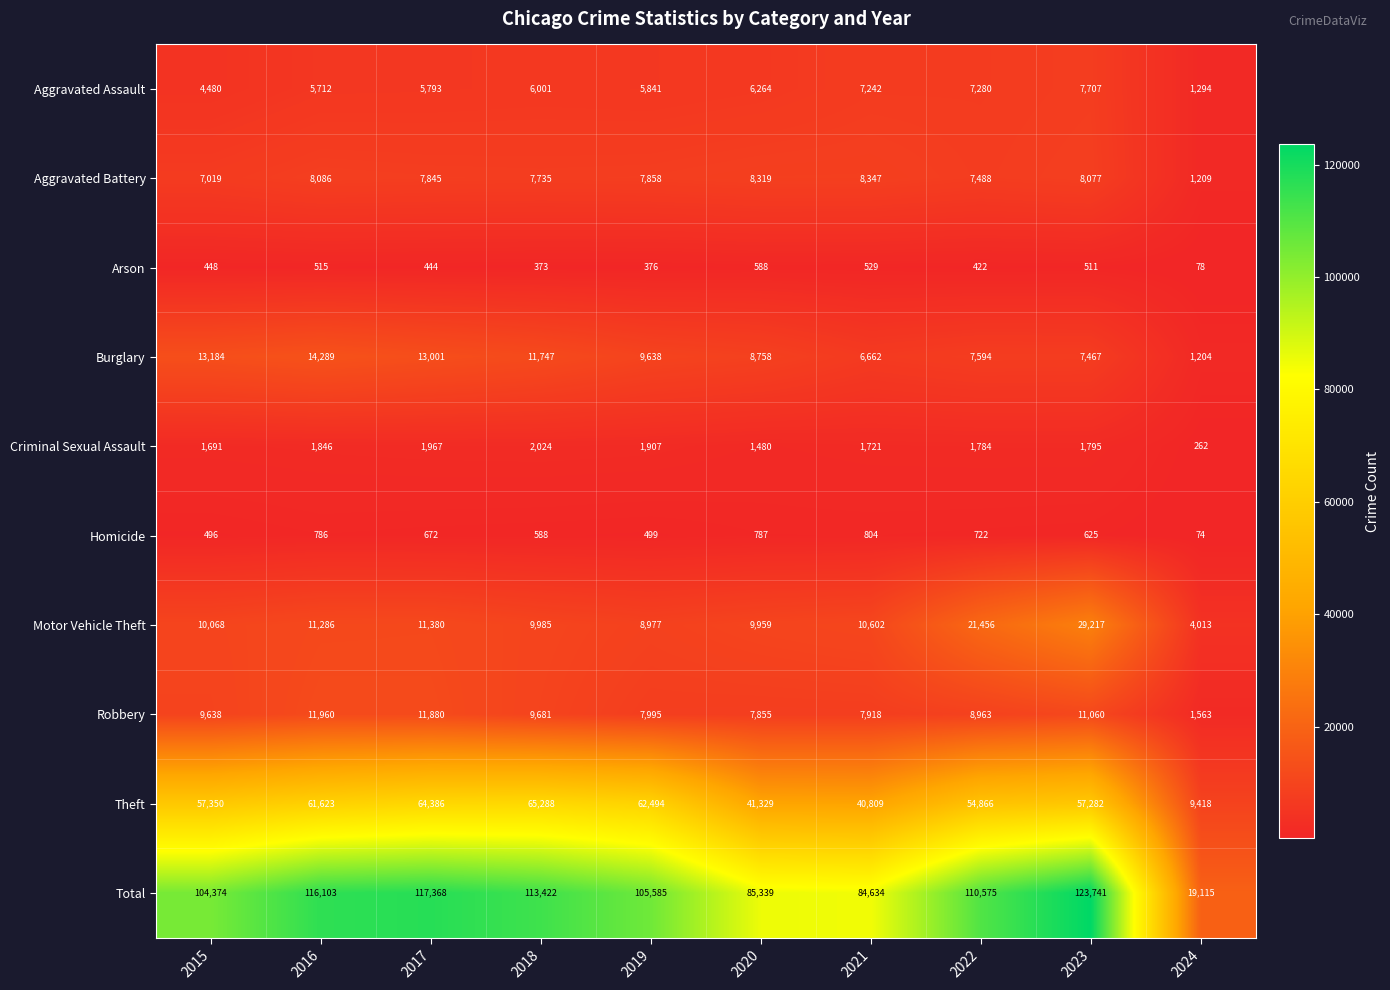

What is the smallest value displayed?

74